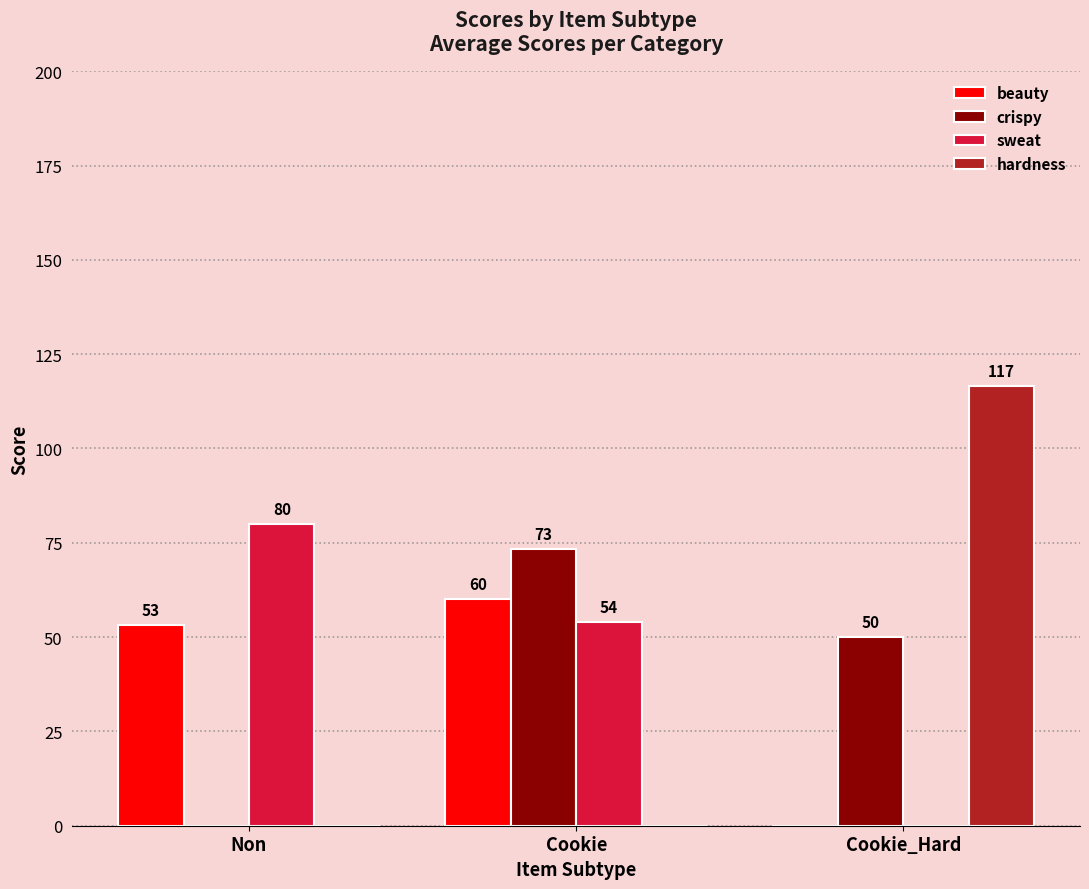

At which category is the sum across all series the highest?

Cookie